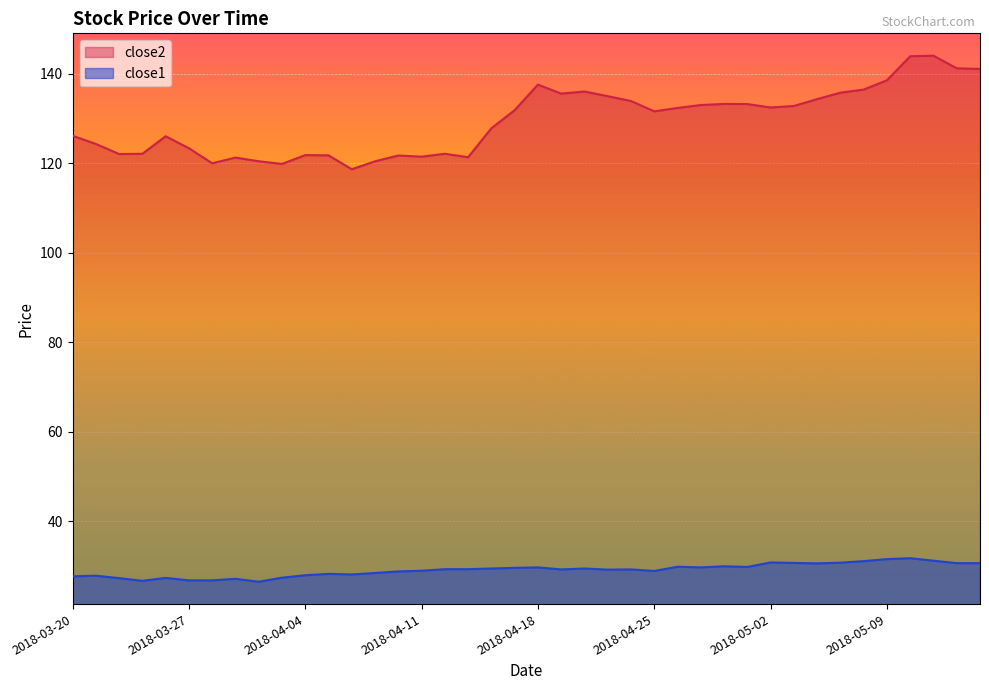

Reading left to right, list all the values displayed in this chart.

close2: 2018-03-20=126.2	2018-03-21=124.3	2018-03-22=122.1	2018-03-23=122.1	2018-03-26=126.1	2018-03-27=123.4	2018-03-28=120.0	2018-03-29=121.3	2018-04-02=120.5	2018-04-03=119.9	2018-04-04=121.8	2018-04-05=121.8	2018-04-06=118.7	2018-04-09=120.5	2018-04-10=121.8	2018-04-11=121.5	2018-04-12=122.1	2018-04-13=121.4	2018-04-16=127.8	2018-04-17=131.9	2018-04-18=137.6	2018-04-19=135.6	2018-04-20=136.1	2018-04-23=135.0	2018-04-24=133.9	2018-04-25=131.6	2018-04-26=132.4	2018-04-27=133.0	2018-04-30=133.3	2018-05-01=133.2	2018-05-02=132.5	2018-05-03=132.8	2018-05-04=134.4	2018-05-07=135.8	2018-05-08=136.5	2018-05-09=138.6	2018-05-10=143.9	2018-05-11=144.1	2018-05-14=141.2	2018-05-15=141.1
close1: 2018-03-20=27.7	2018-03-21=27.9	2018-03-22=27.3	2018-03-23=26.7	2018-03-26=27.4	2018-03-27=26.8	2018-03-28=26.8	2018-03-29=27.2	2018-04-02=26.5	2018-04-03=27.4	2018-04-04=28.0	2018-04-05=28.3	2018-04-06=28.1	2018-04-09=28.5	2018-04-10=28.8	2018-04-11=29.0	2018-04-12=29.3	2018-04-13=29.3	2018-04-16=29.5	2018-04-17=29.6	2018-04-18=29.7	2018-04-19=29.3	2018-04-20=29.5	2018-04-23=29.2	2018-04-24=29.3	2018-04-25=28.9	2018-04-26=29.9	2018-04-27=29.7	2018-04-30=30.0	2018-05-01=29.8	2018-05-02=30.8	2018-05-03=30.7	2018-05-04=30.6	2018-05-07=30.8	2018-05-08=31.1	2018-05-09=31.6	2018-05-10=31.8	2018-05-11=31.2	2018-05-14=30.7	2018-05-15=30.7